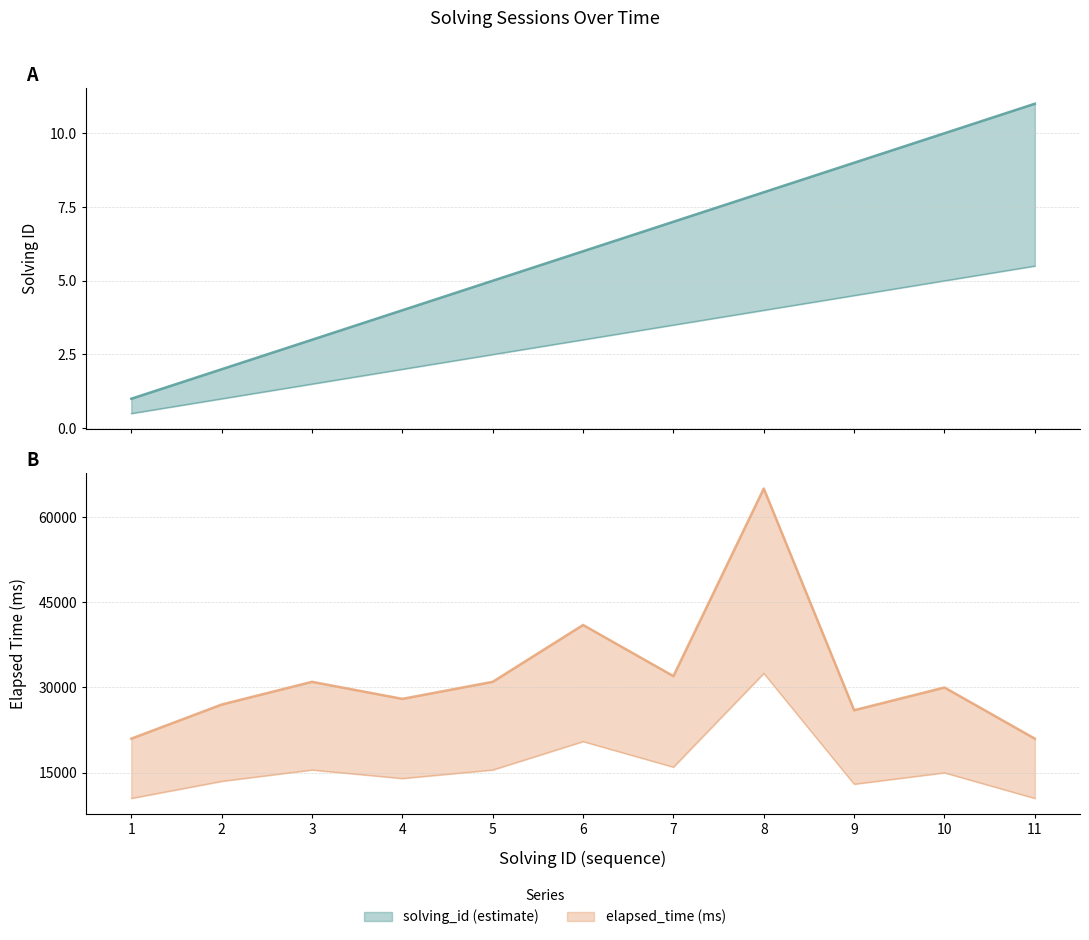

Which label corresponds to the largest value in the chart?

8